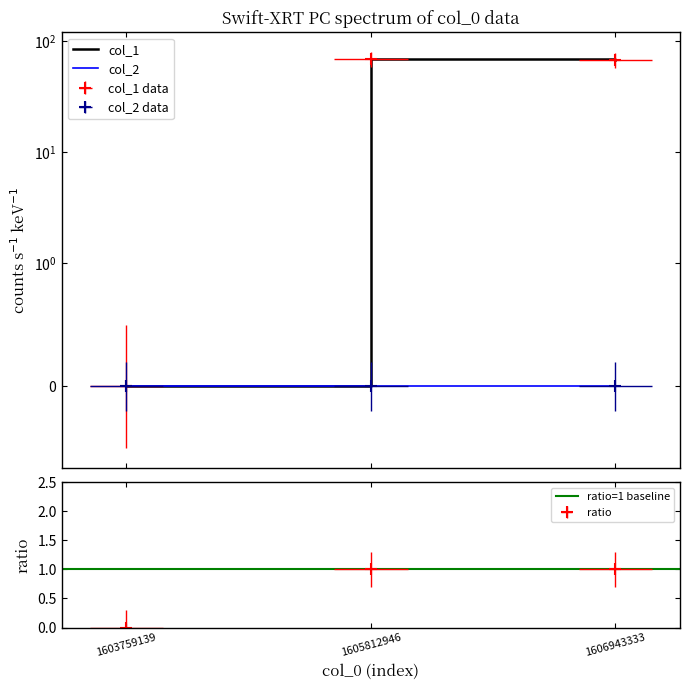

Which category has the lowest value across all series?

1603759139